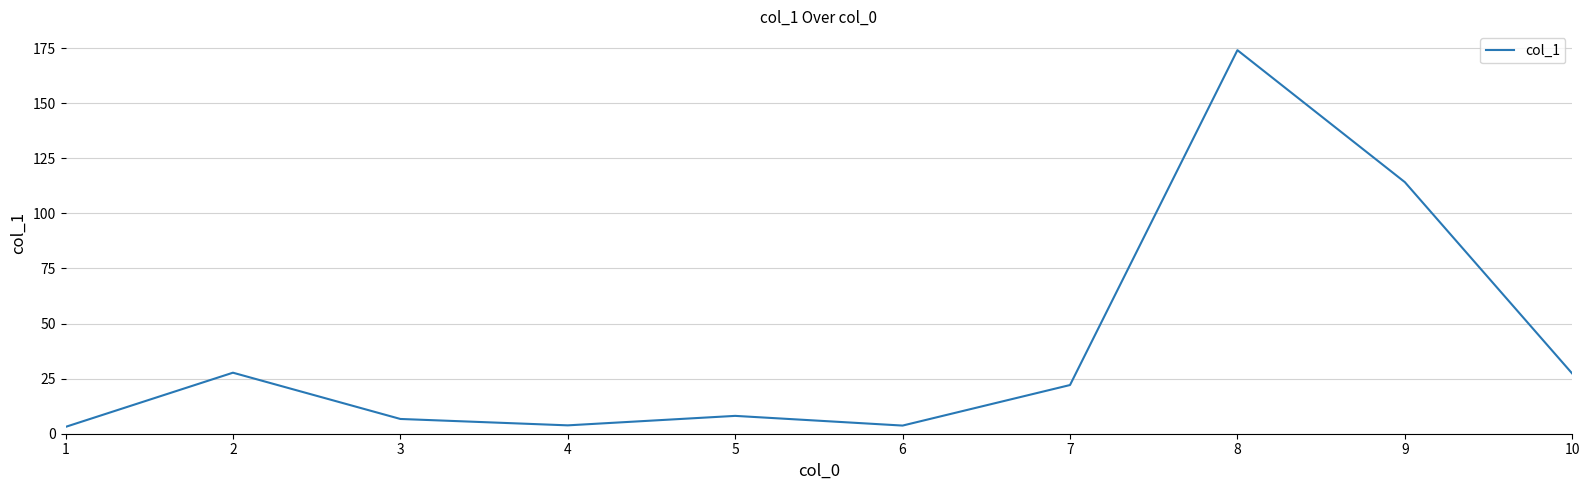

Which category has the highest value across all series?

8